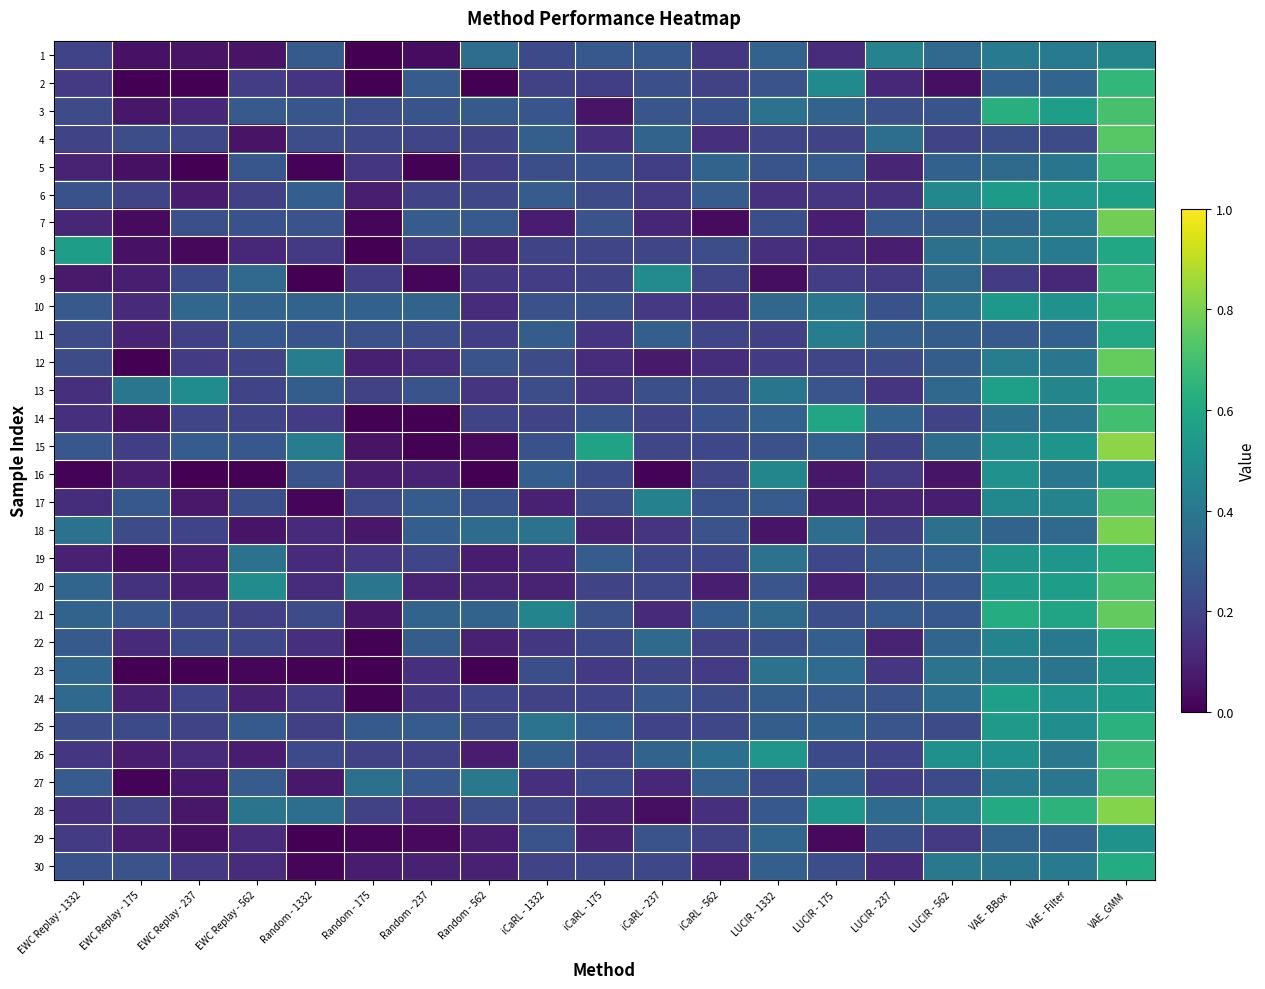

Reading right to left, what are all the values shown in this chart?

1: VAE_GMM=0.5	VAE - Filter=0.4	VAE - BBox=0.4	LUCIR - 562=0.3	LUCIR - 237=0.4	LUCIR - 175=0.1	LUCIR - 1332=0.3	iCaRL - 562=0.2	iCaRL - 237=0.3	iCaRL - 175=0.3	iCaRL - 1332=0.2	Random - 562=0.4	Random - 237=0.0	Random - 175=0.0	Random - 1332=0.3	EWC Replay - 562=0.1	EWC Replay - 237=0.1	EWC Replay - 175=0.0	EWC Replay - 1332=0.2
2: VAE_GMM=0.7	VAE - Filter=0.3	VAE - BBox=0.3	LUCIR - 562=0.0	LUCIR - 237=0.1	LUCIR - 175=0.5	LUCIR - 1332=0.3	iCaRL - 562=0.2	iCaRL - 237=0.2	iCaRL - 175=0.2	iCaRL - 1332=0.2	Random - 562=0.0	Random - 237=0.3	Random - 175=0.0	Random - 1332=0.2	EWC Replay - 562=0.2	EWC Replay - 237=0.0	EWC Replay - 175=0.0	EWC Replay - 1332=0.2
3: VAE_GMM=0.7	VAE - Filter=0.6	VAE - BBox=0.6	LUCIR - 562=0.3	LUCIR - 237=0.2	LUCIR - 175=0.3	LUCIR - 1332=0.4	iCaRL - 562=0.3	iCaRL - 237=0.3	iCaRL - 175=0.1	iCaRL - 1332=0.3	Random - 562=0.3	Random - 237=0.3	Random - 175=0.2	Random - 1332=0.3	EWC Replay - 562=0.3	EWC Replay - 237=0.1	EWC Replay - 175=0.1	EWC Replay - 1332=0.2
4: VAE_GMM=0.7	VAE - Filter=0.2	VAE - BBox=0.2	LUCIR - 562=0.2	LUCIR - 237=0.4	LUCIR - 175=0.2	LUCIR - 1332=0.2	iCaRL - 562=0.1	iCaRL - 237=0.3	iCaRL - 175=0.1	iCaRL - 1332=0.3	Random - 562=0.2	Random - 237=0.2	Random - 175=0.2	Random - 1332=0.2	EWC Replay - 562=0.1	EWC Replay - 237=0.2	EWC Replay - 175=0.2	EWC Replay - 1332=0.2
5: VAE_GMM=0.7	VAE - Filter=0.4	VAE - BBox=0.3	LUCIR - 562=0.3	LUCIR - 237=0.1	LUCIR - 175=0.3	LUCIR - 1332=0.3	iCaRL - 562=0.3	iCaRL - 237=0.2	iCaRL - 175=0.3	iCaRL - 1332=0.2	Random - 562=0.2	Random - 237=0.0	Random - 175=0.2	Random - 1332=0.0	EWC Replay - 562=0.3	EWC Replay - 237=0.0	EWC Replay - 175=0.0	EWC Replay - 1332=0.1
6: VAE_GMM=0.6	VAE - Filter=0.5	VAE - BBox=0.5	LUCIR - 562=0.5	LUCIR - 237=0.1	LUCIR - 175=0.2	LUCIR - 1332=0.1	iCaRL - 562=0.3	iCaRL - 237=0.2	iCaRL - 175=0.2	iCaRL - 1332=0.3	Random - 562=0.2	Random - 237=0.2	Random - 175=0.1	Random - 1332=0.3	EWC Replay - 562=0.2	EWC Replay - 237=0.1	EWC Replay - 175=0.2	EWC Replay - 1332=0.3
7: VAE_GMM=0.8	VAE - Filter=0.4	VAE - BBox=0.3	LUCIR - 562=0.3	LUCIR - 237=0.3	LUCIR - 175=0.1	LUCIR - 1332=0.2	iCaRL - 562=0.0	iCaRL - 237=0.1	iCaRL - 175=0.3	iCaRL - 1332=0.1	Random - 562=0.3	Random - 237=0.3	Random - 175=0.0	Random - 1332=0.3	EWC Replay - 562=0.3	EWC Replay - 237=0.2	EWC Replay - 175=0.0	EWC Replay - 1332=0.1
8: VAE_GMM=0.6	VAE - Filter=0.4	VAE - BBox=0.4	LUCIR - 562=0.4	LUCIR - 237=0.1	LUCIR - 175=0.1	LUCIR - 1332=0.1	iCaRL - 562=0.2	iCaRL - 237=0.2	iCaRL - 175=0.2	iCaRL - 1332=0.2	Random - 562=0.1	Random - 237=0.2	Random - 175=0.0	Random - 1332=0.2	EWC Replay - 562=0.1	EWC Replay - 237=0.0	EWC Replay - 175=0.0	EWC Replay - 1332=0.6
9: VAE_GMM=0.7	VAE - Filter=0.1	VAE - BBox=0.2	LUCIR - 562=0.3	LUCIR - 237=0.2	LUCIR - 175=0.2	LUCIR - 1332=0.0	iCaRL - 562=0.2	iCaRL - 237=0.5	iCaRL - 175=0.2	iCaRL - 1332=0.2	Random - 562=0.2	Random - 237=0.0	Random - 175=0.2	Random - 1332=0.0	EWC Replay - 562=0.3	EWC Replay - 237=0.2	EWC Replay - 175=0.1	EWC Replay - 1332=0.1
10: VAE_GMM=0.6	VAE - Filter=0.5	VAE - BBox=0.5	LUCIR - 562=0.4	LUCIR - 237=0.3	LUCIR - 175=0.4	LUCIR - 1332=0.3	iCaRL - 562=0.1	iCaRL - 237=0.2	iCaRL - 175=0.2	iCaRL - 1332=0.2	Random - 562=0.1	Random - 237=0.3	Random - 175=0.3	Random - 1332=0.3	EWC Replay - 562=0.3	EWC Replay - 237=0.3	EWC Replay - 175=0.1	EWC Replay - 1332=0.3
11: VAE_GMM=0.6	VAE - Filter=0.3	VAE - BBox=0.3	LUCIR - 562=0.3	LUCIR - 237=0.3	LUCIR - 175=0.4	LUCIR - 1332=0.2	iCaRL - 562=0.2	iCaRL - 237=0.3	iCaRL - 175=0.2	iCaRL - 1332=0.3	Random - 562=0.2	Random - 237=0.2	Random - 175=0.2	Random - 1332=0.3	EWC Replay - 562=0.3	EWC Replay - 237=0.2	EWC Replay - 175=0.1	EWC Replay - 1332=0.2
12: VAE_GMM=0.8	VAE - Filter=0.4	VAE - BBox=0.4	LUCIR - 562=0.3	LUCIR - 237=0.2	LUCIR - 175=0.2	LUCIR - 1332=0.2	iCaRL - 562=0.1	iCaRL - 237=0.1	iCaRL - 175=0.1	iCaRL - 1332=0.2	Random - 562=0.3	Random - 237=0.1	Random - 175=0.1	Random - 1332=0.4	EWC Replay - 562=0.2	EWC Replay - 237=0.2	EWC Replay - 175=0.0	EWC Replay - 1332=0.2
13: VAE_GMM=0.6	VAE - Filter=0.5	VAE - BBox=0.6	LUCIR - 562=0.3	LUCIR - 237=0.1	LUCIR - 175=0.3	LUCIR - 1332=0.4	iCaRL - 562=0.2	iCaRL - 237=0.2	iCaRL - 175=0.1	iCaRL - 1332=0.2	Random - 562=0.1	Random - 237=0.3	Random - 175=0.2	Random - 1332=0.3	EWC Replay - 562=0.2	EWC Replay - 237=0.5	EWC Replay - 175=0.4	EWC Replay - 1332=0.1
14: VAE_GMM=0.7	VAE - Filter=0.4	VAE - BBox=0.4	LUCIR - 562=0.2	LUCIR - 237=0.3	LUCIR - 175=0.6	LUCIR - 1332=0.3	iCaRL - 562=0.2	iCaRL - 237=0.2	iCaRL - 175=0.2	iCaRL - 1332=0.2	Random - 562=0.2	Random - 237=0.0	Random - 175=0.0	Random - 1332=0.2	EWC Replay - 562=0.2	EWC Replay - 237=0.2	EWC Replay - 175=0.0	EWC Replay - 1332=0.1
15: VAE_GMM=0.8	VAE - Filter=0.5	VAE - BBox=0.5	LUCIR - 562=0.4	LUCIR - 237=0.2	LUCIR - 175=0.3	LUCIR - 1332=0.2	iCaRL - 562=0.2	iCaRL - 237=0.2	iCaRL - 175=0.6	iCaRL - 1332=0.3	Random - 562=0.0	Random - 237=0.0	Random - 175=0.1	Random - 1332=0.4	EWC Replay - 562=0.3	EWC Replay - 237=0.3	EWC Replay - 175=0.2	EWC Replay - 1332=0.3
16: VAE_GMM=0.5	VAE - Filter=0.4	VAE - BBox=0.5	LUCIR - 562=0.1	LUCIR - 237=0.2	LUCIR - 175=0.1	LUCIR - 1332=0.5	iCaRL - 562=0.2	iCaRL - 237=0.0	iCaRL - 175=0.2	iCaRL - 1332=0.3	Random - 562=0.0	Random - 237=0.1	Random - 175=0.1	Random - 1332=0.3	EWC Replay - 562=0.0	EWC Replay - 237=0.0	EWC Replay - 175=0.1	EWC Replay - 1332=0.0
17: VAE_GMM=0.7	VAE - Filter=0.4	VAE - BBox=0.5	LUCIR - 562=0.1	LUCIR - 237=0.1	LUCIR - 175=0.1	LUCIR - 1332=0.3	iCaRL - 562=0.3	iCaRL - 237=0.4	iCaRL - 175=0.2	iCaRL - 1332=0.1	Random - 562=0.3	Random - 237=0.3	Random - 175=0.2	Random - 1332=0.0	EWC Replay - 562=0.2	EWC Replay - 237=0.1	EWC Replay - 175=0.3	EWC Replay - 1332=0.1
18: VAE_GMM=0.8	VAE - Filter=0.3	VAE - BBox=0.3	LUCIR - 562=0.4	LUCIR - 237=0.2	LUCIR - 175=0.4	LUCIR - 1332=0.1	iCaRL - 562=0.3	iCaRL - 237=0.2	iCaRL - 175=0.1	iCaRL - 1332=0.4	Random - 562=0.4	Random - 237=0.3	Random - 175=0.1	Random - 1332=0.1	EWC Replay - 562=0.1	EWC Replay - 237=0.2	EWC Replay - 175=0.2	EWC Replay - 1332=0.4
19: VAE_GMM=0.6	VAE - Filter=0.5	VAE - BBox=0.5	LUCIR - 562=0.3	LUCIR - 237=0.3	LUCIR - 175=0.2	LUCIR - 1332=0.4	iCaRL - 562=0.2	iCaRL - 237=0.2	iCaRL - 175=0.3	iCaRL - 1332=0.1	Random - 562=0.1	Random - 237=0.2	Random - 175=0.2	Random - 1332=0.1	EWC Replay - 562=0.4	EWC Replay - 237=0.1	EWC Replay - 175=0.0	EWC Replay - 1332=0.1
20: VAE_GMM=0.7	VAE - Filter=0.6	VAE - BBox=0.6	LUCIR - 562=0.3	LUCIR - 237=0.2	LUCIR - 175=0.1	LUCIR - 1332=0.3	iCaRL - 562=0.1	iCaRL - 237=0.2	iCaRL - 175=0.2	iCaRL - 1332=0.1	Random - 562=0.1	Random - 237=0.1	Random - 175=0.4	Random - 1332=0.1	EWC Replay - 562=0.5	EWC Replay - 237=0.1	EWC Replay - 175=0.1	EWC Replay - 1332=0.3
21: VAE_GMM=0.8	VAE - Filter=0.6	VAE - BBox=0.6	LUCIR - 562=0.3	LUCIR - 237=0.3	LUCIR - 175=0.2	LUCIR - 1332=0.3	iCaRL - 562=0.3	iCaRL - 237=0.1	iCaRL - 175=0.2	iCaRL - 1332=0.5	Random - 562=0.3	Random - 237=0.3	Random - 175=0.1	Random - 1332=0.2	EWC Replay - 562=0.2	EWC Replay - 237=0.2	EWC Replay - 175=0.3	EWC Replay - 1332=0.3
22: VAE_GMM=0.6	VAE - Filter=0.4	VAE - BBox=0.5	LUCIR - 562=0.3	LUCIR - 237=0.1	LUCIR - 175=0.3	LUCIR - 1332=0.2	iCaRL - 562=0.2	iCaRL - 237=0.3	iCaRL - 175=0.2	iCaRL - 1332=0.2	Random - 562=0.1	Random - 237=0.3	Random - 175=0.0	Random - 1332=0.1	EWC Replay - 562=0.2	EWC Replay - 237=0.2	EWC Replay - 175=0.1	EWC Replay - 1332=0.3
23: VAE_GMM=0.5	VAE - Filter=0.4	VAE - BBox=0.4	LUCIR - 562=0.4	LUCIR - 237=0.2	LUCIR - 175=0.3	LUCIR - 1332=0.4	iCaRL - 562=0.2	iCaRL - 237=0.2	iCaRL - 175=0.2	iCaRL - 1332=0.2	Random - 562=0.0	Random - 237=0.1	Random - 175=0.0	Random - 1332=0.0	EWC Replay - 562=0.0	EWC Replay - 237=0.0	EWC Replay - 175=0.0	EWC Replay - 1332=0.3
24: VAE_GMM=0.5	VAE - Filter=0.5	VAE - BBox=0.6	LUCIR - 562=0.4	LUCIR - 237=0.3	LUCIR - 175=0.3	LUCIR - 1332=0.3	iCaRL - 562=0.2	iCaRL - 237=0.3	iCaRL - 175=0.2	iCaRL - 1332=0.2	Random - 562=0.2	Random - 237=0.2	Random - 175=0.0	Random - 1332=0.2	EWC Replay - 562=0.1	EWC Replay - 237=0.2	EWC Replay - 175=0.1	EWC Replay - 1332=0.3
25: VAE_GMM=0.6	VAE - Filter=0.5	VAE - BBox=0.5	LUCIR - 562=0.2	LUCIR - 237=0.3	LUCIR - 175=0.3	LUCIR - 1332=0.3	iCaRL - 562=0.2	iCaRL - 237=0.2	iCaRL - 175=0.3	iCaRL - 1332=0.4	Random - 562=0.2	Random - 237=0.3	Random - 175=0.3	Random - 1332=0.2	EWC Replay - 562=0.3	EWC Replay - 237=0.2	EWC Replay - 175=0.2	EWC Replay - 1332=0.2
26: VAE_GMM=0.7	VAE - Filter=0.4	VAE - BBox=0.5	LUCIR - 562=0.5	LUCIR - 237=0.2	LUCIR - 175=0.2	LUCIR - 1332=0.5	iCaRL - 562=0.4	iCaRL - 237=0.3	iCaRL - 175=0.2	iCaRL - 1332=0.3	Random - 562=0.1	Random - 237=0.2	Random - 175=0.2	Random - 1332=0.2	EWC Replay - 562=0.1	EWC Replay - 237=0.1	EWC Replay - 175=0.1	EWC Replay - 1332=0.2
27: VAE_GMM=0.7	VAE - Filter=0.4	VAE - BBox=0.4	LUCIR - 562=0.2	LUCIR - 237=0.2	LUCIR - 175=0.3	LUCIR - 1332=0.2	iCaRL - 562=0.3	iCaRL - 237=0.1	iCaRL - 175=0.2	iCaRL - 1332=0.1	Random - 562=0.4	Random - 237=0.3	Random - 175=0.4	Random - 1332=0.1	EWC Replay - 562=0.3	EWC Replay - 237=0.1	EWC Replay - 175=0.0	EWC Replay - 1332=0.3
28: VAE_GMM=0.8	VAE - Filter=0.6	VAE - BBox=0.6	LUCIR - 562=0.4	LUCIR - 237=0.3	LUCIR - 175=0.5	LUCIR - 1332=0.3	iCaRL - 562=0.1	iCaRL - 237=0.0	iCaRL - 175=0.1	iCaRL - 1332=0.2	Random - 562=0.2	Random - 237=0.1	Random - 175=0.2	Random - 1332=0.4	EWC Replay - 562=0.4	EWC Replay - 237=0.1	EWC Replay - 175=0.2	EWC Replay - 1332=0.1
29: VAE_GMM=0.5	VAE - Filter=0.3	VAE - BBox=0.3	LUCIR - 562=0.2	LUCIR - 237=0.2	LUCIR - 175=0.0	LUCIR - 1332=0.3	iCaRL - 562=0.2	iCaRL - 237=0.3	iCaRL - 175=0.1	iCaRL - 1332=0.3	Random - 562=0.1	Random - 237=0.0	Random - 175=0.0	Random - 1332=0.0	EWC Replay - 562=0.1	EWC Replay - 237=0.0	EWC Replay - 175=0.1	EWC Replay - 1332=0.2
30: VAE_GMM=0.6	VAE - Filter=0.4	VAE - BBox=0.4	LUCIR - 562=0.4	LUCIR - 237=0.1	LUCIR - 175=0.2	LUCIR - 1332=0.3	iCaRL - 562=0.1	iCaRL - 237=0.2	iCaRL - 175=0.2	iCaRL - 1332=0.2	Random - 562=0.1	Random - 237=0.1	Random - 175=0.1	Random - 1332=0.0	EWC Replay - 562=0.1	EWC Replay - 237=0.2	EWC Replay - 175=0.3	EWC Replay - 1332=0.3